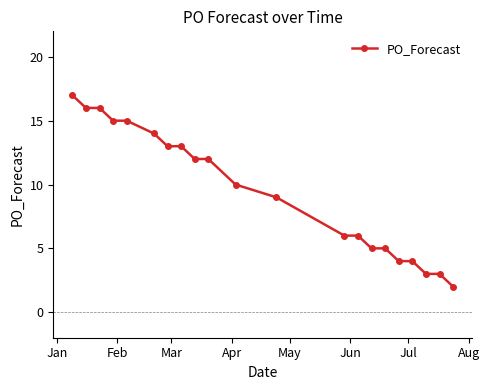

Reading left to right, extract all data points from this chart.

17	16	16	15	15	14	13	13	12	12	10	9	6	6	5	5	4	4	3	3	2